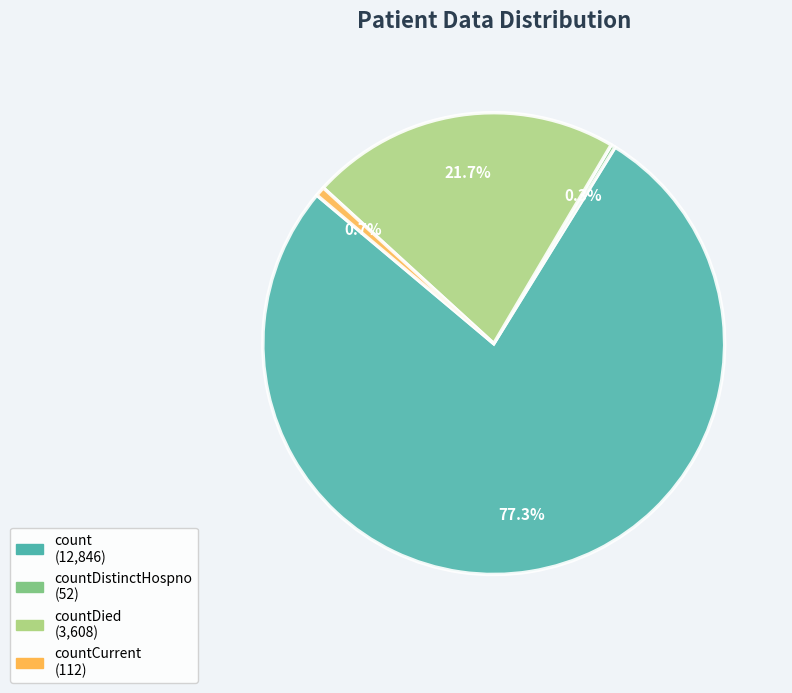

Is there any slice that represents more than half of the pie?

Yes